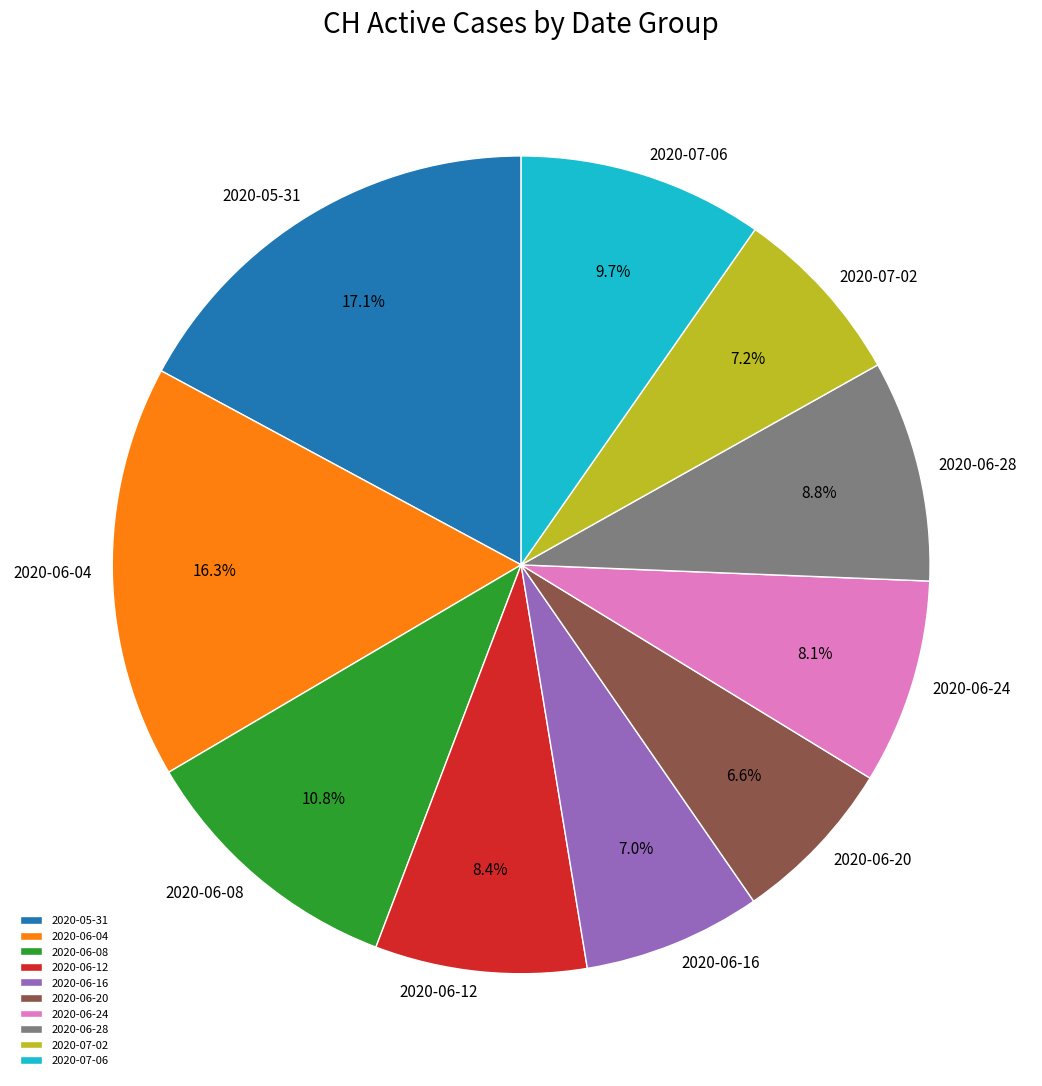

Which category has the biggest portion of the pie?

2020-05-31